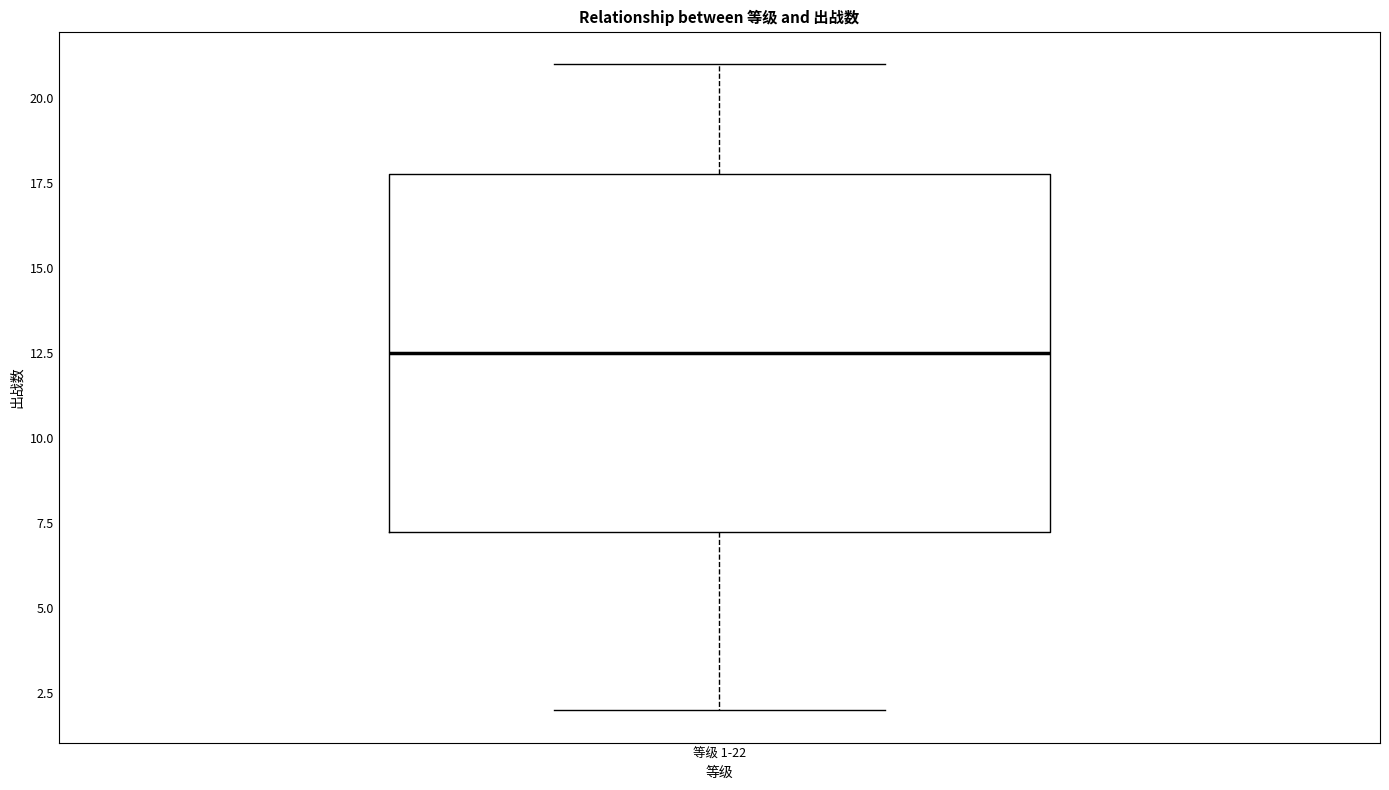

Read this box plot against the y-axis: the position of the median line, the range covered by the box, and the ends of both whiskers. The values are not printed on the chart, so give them approximately, as read against the axis.

median 12.5, box 7.5 to 18.0, whiskers 2.0 to 21.0